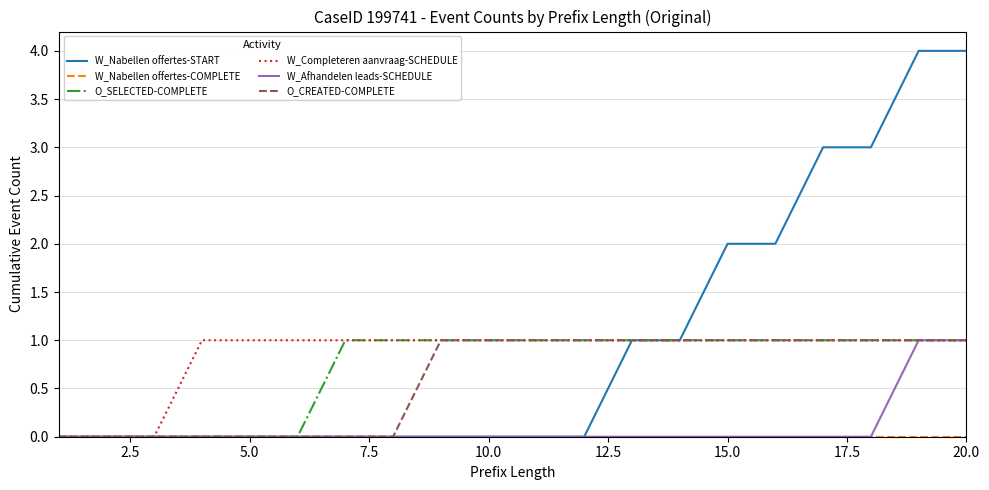

Is it true that O_CREATED-COMPLETE equals 1 at 15.0?

True